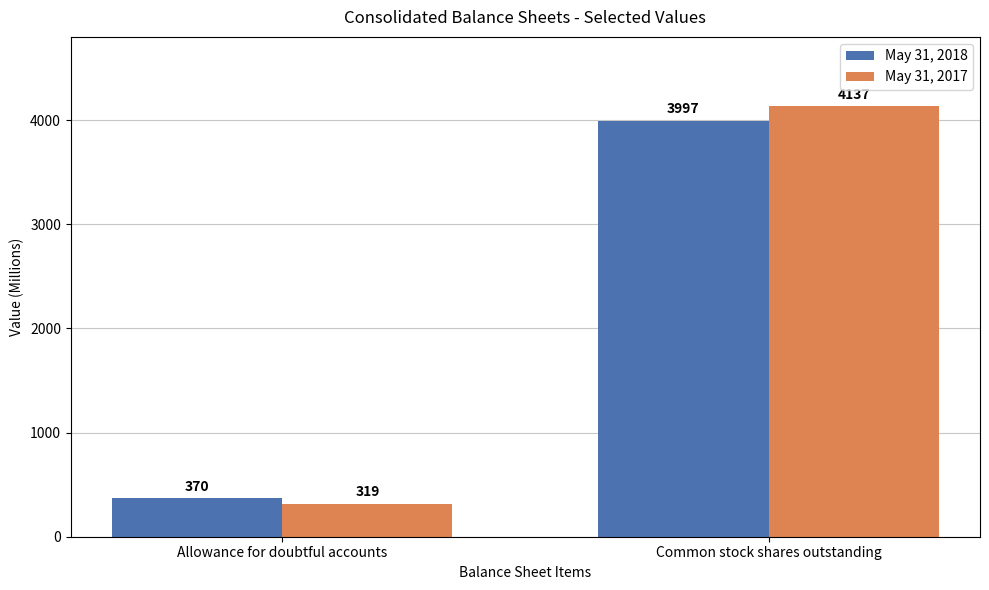

The value of May 31, 2017 at Common stock shares outstanding is 4137. True or false?

True